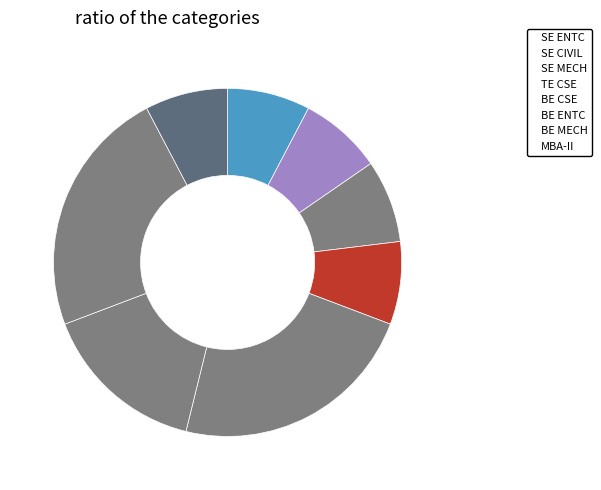

How many segments does this pie chart have?

8